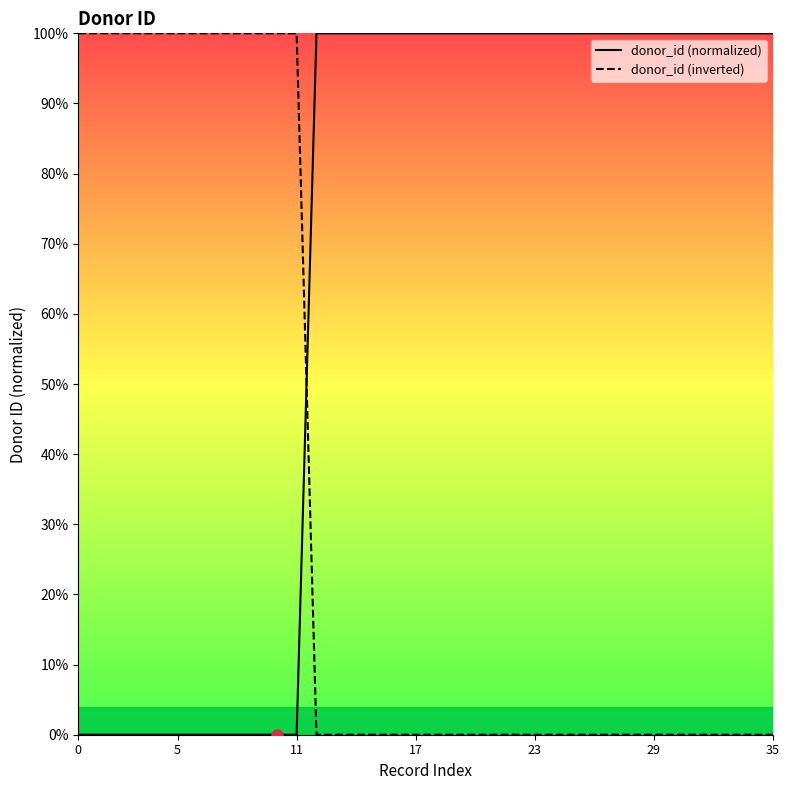

At how many categories does at least one series exceed 0?

36